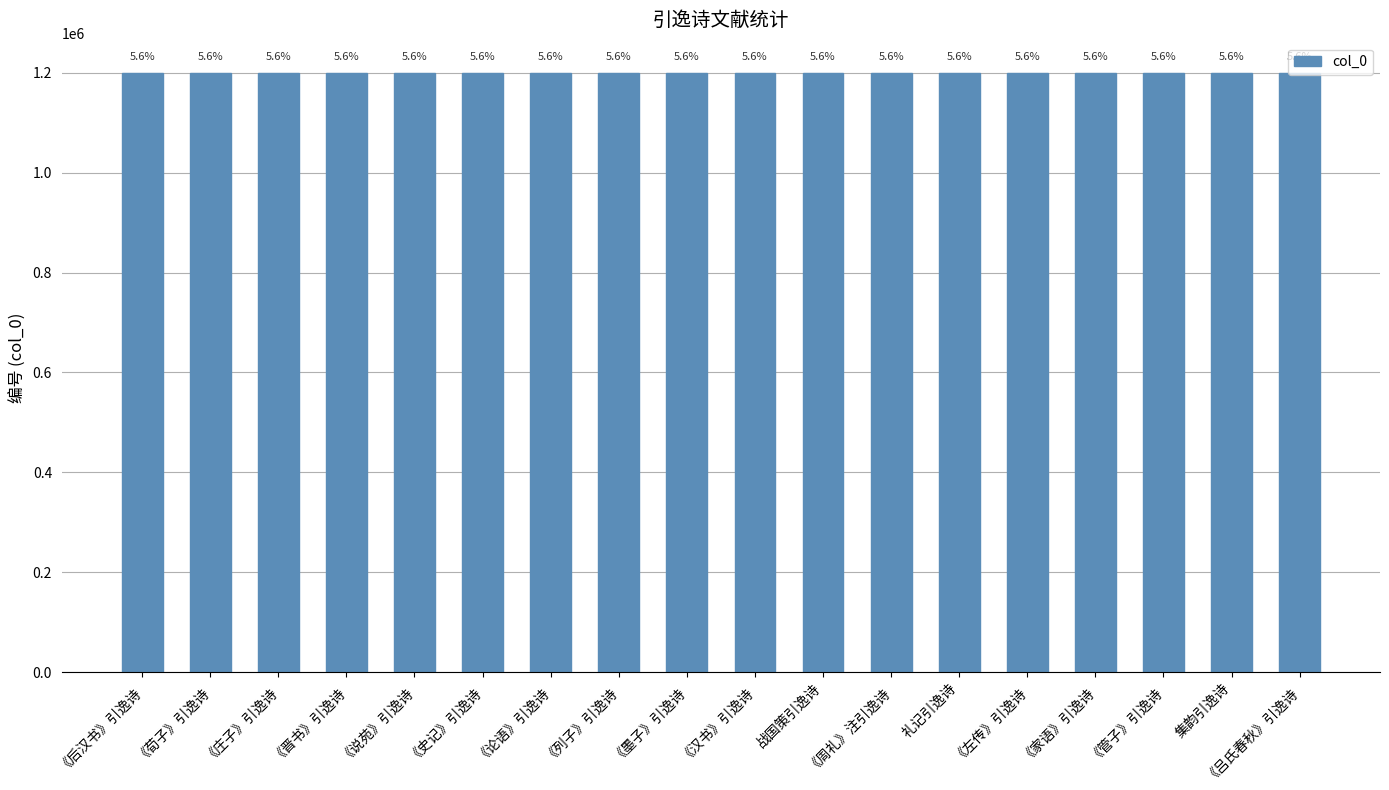

How many bars are there in total?

18